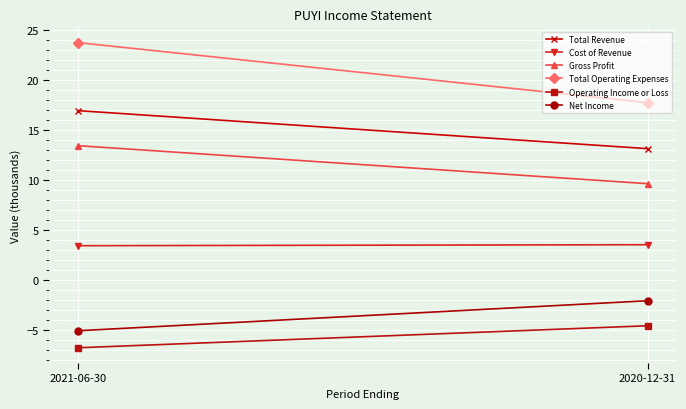

How many lines are shown in the chart?

6